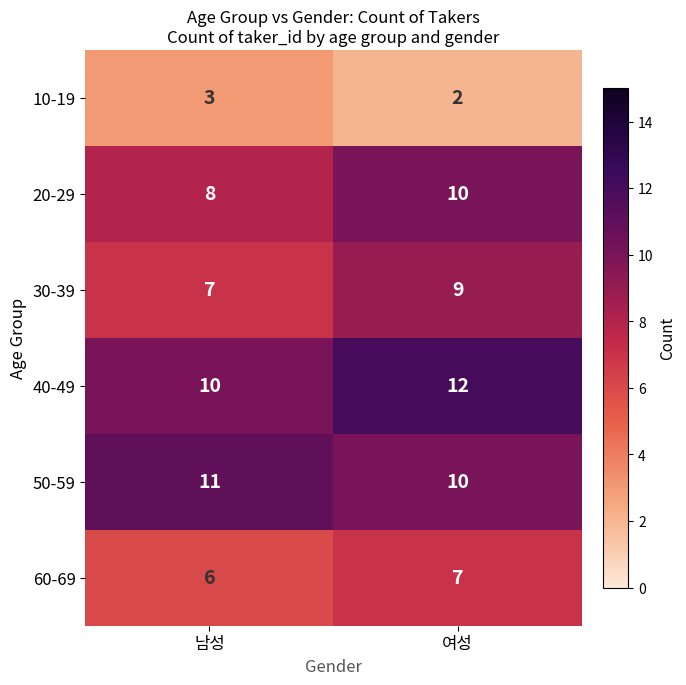

Reading right to left, transcribe all the data shown in this chart.

10-19: 2	3
20-29: 10	8
30-39: 9	7
40-49: 12	10
50-59: 10	11
60-69: 7	6